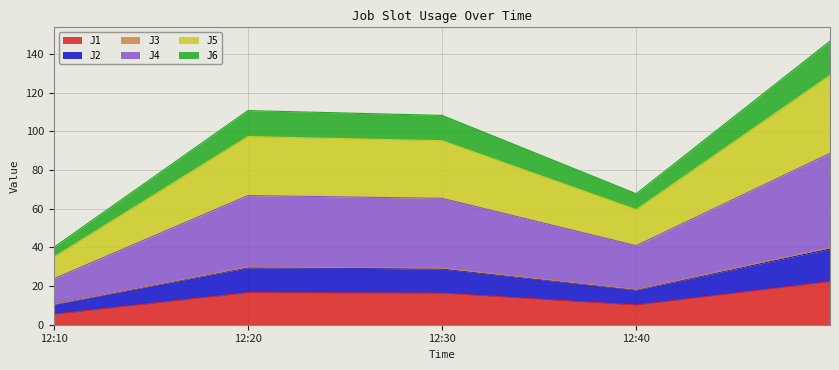

At which label does J3 first exceed 29?

12:20